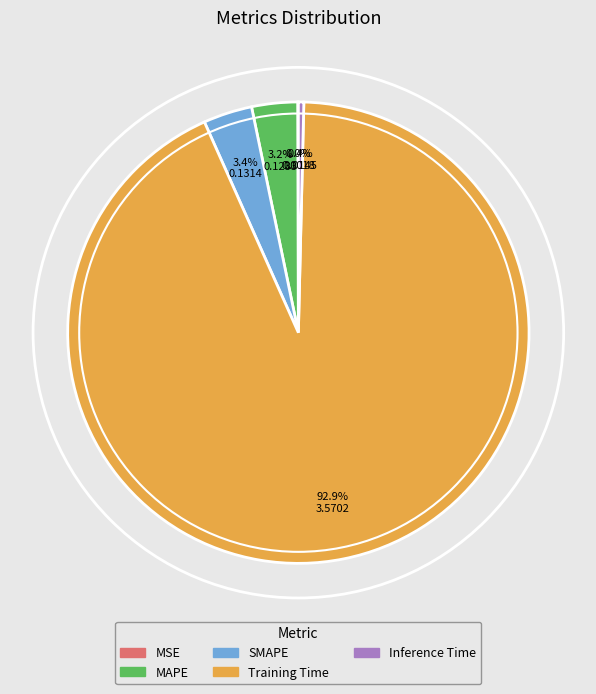

Which has a higher value, SMAPE or Inference Time?

SMAPE